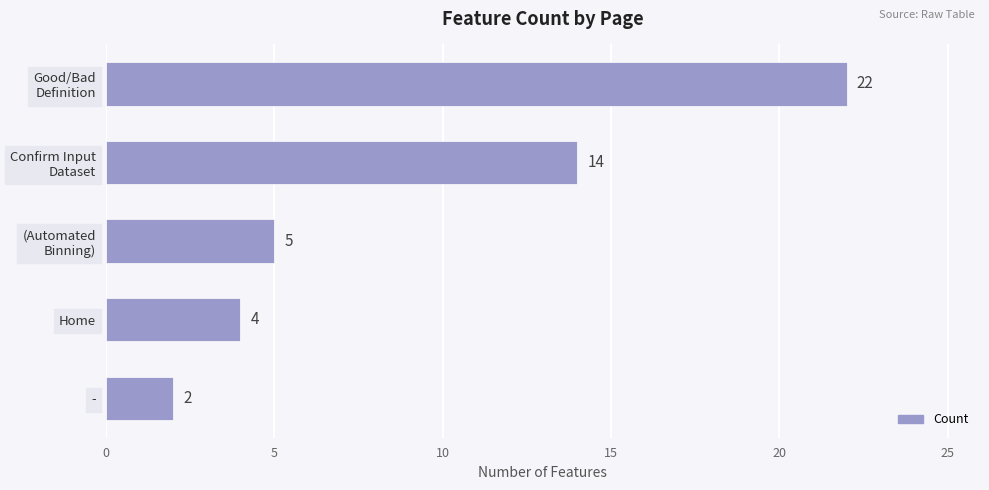

Where is the data nearest to the value 12?

Confirm Input
Dataset